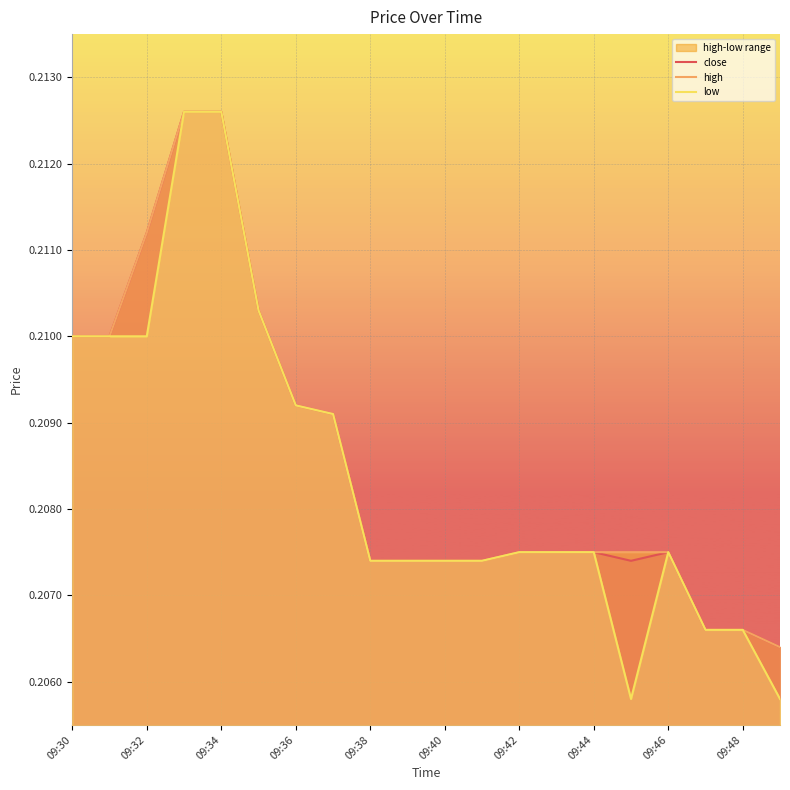

How many interior local valleys does the low series have?

1